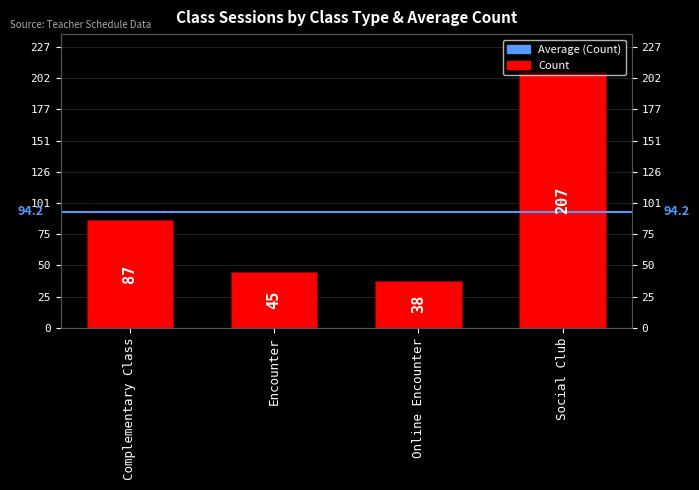

What is the change in value from Complementary Class to Encounter?

-42